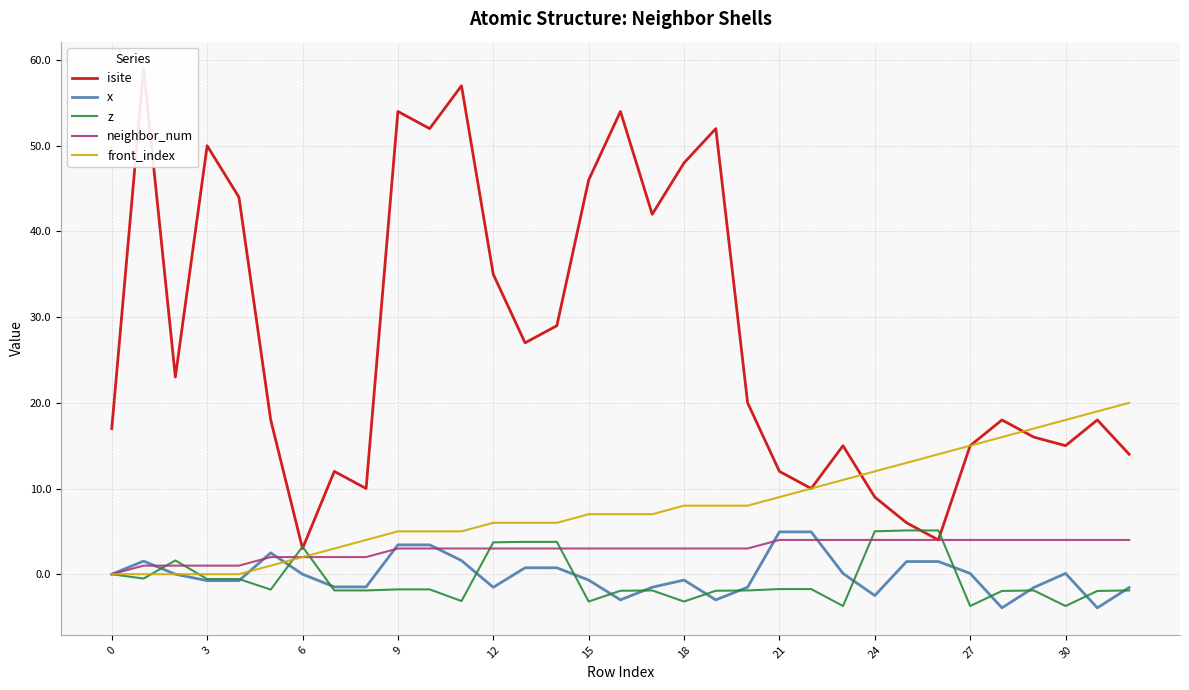

What is the difference between the second highest and minimum values in the z series?

8.8